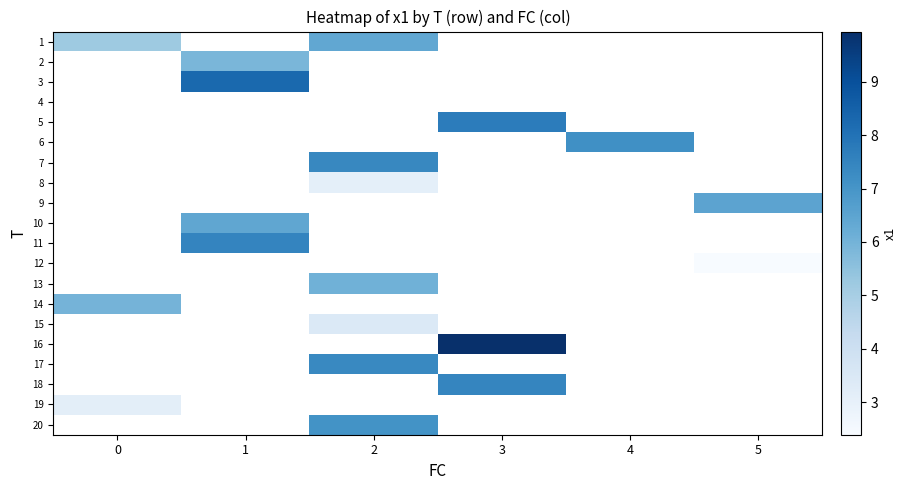

List the labels in order of 16 value, smallest first.

0, 1, 2, 3, 4, 5